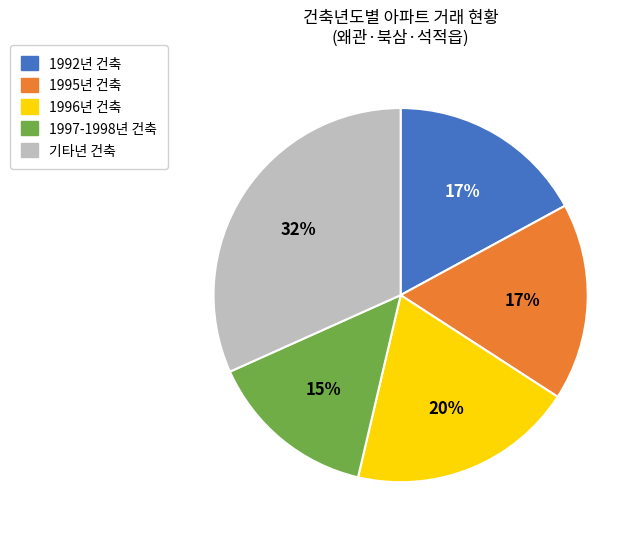

Is there a majority slice in this chart?

No